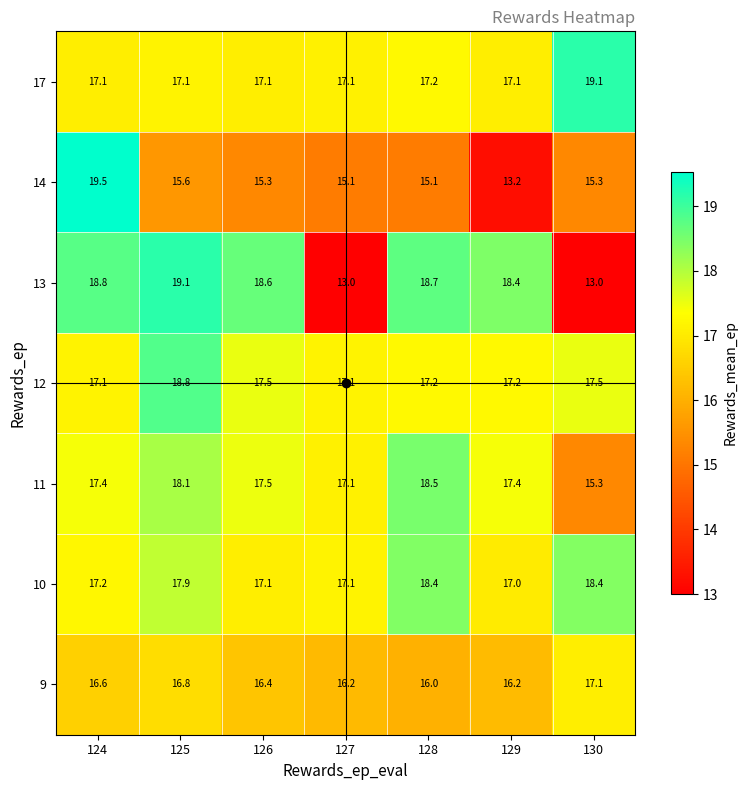

What is the difference between the maximum and second lowest values in the 9 series?

0.9